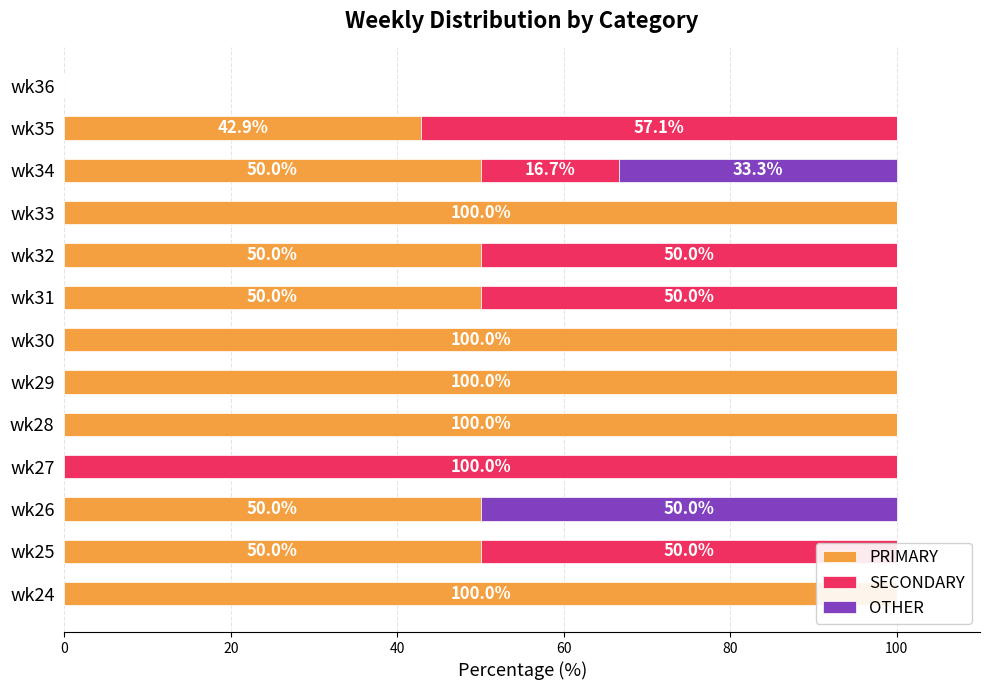

List the series in order of their peak value, lowest first.

OTHER, PRIMARY, SECONDARY